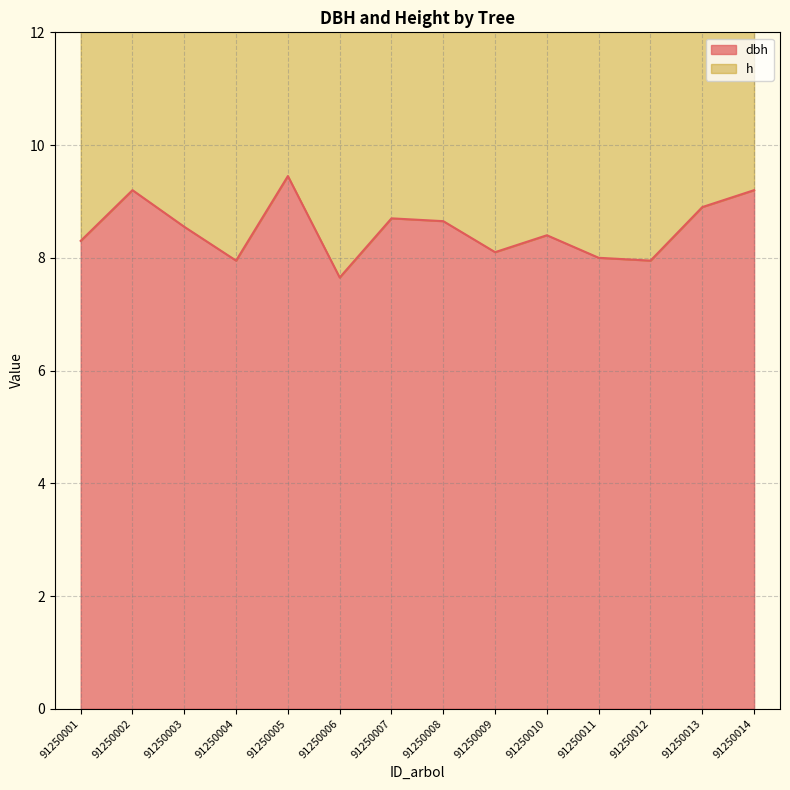

Is it true that the value at 91250013 is 8.9?

True